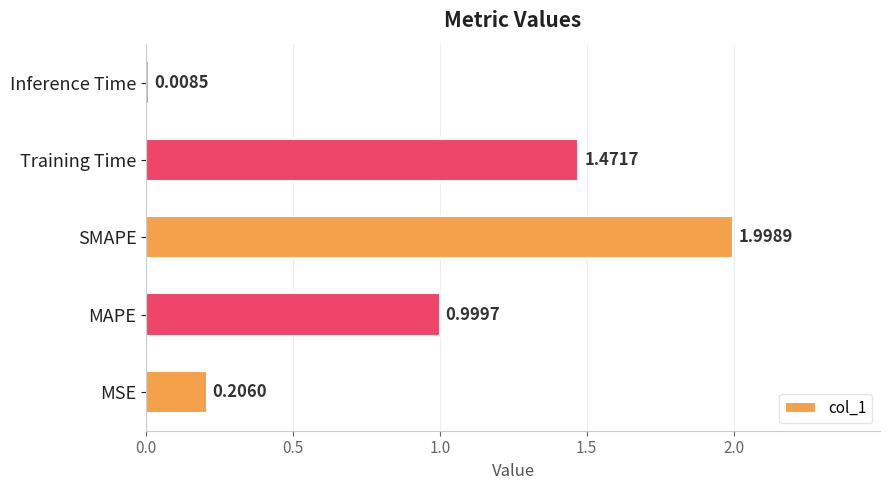

Count the number of data series in this chart.

1